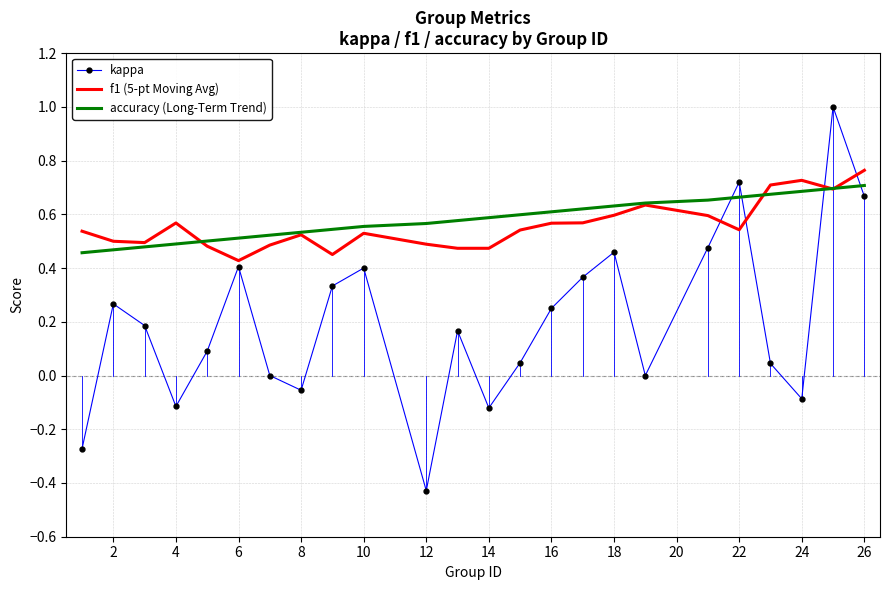

Count the number of data series in this chart.

3